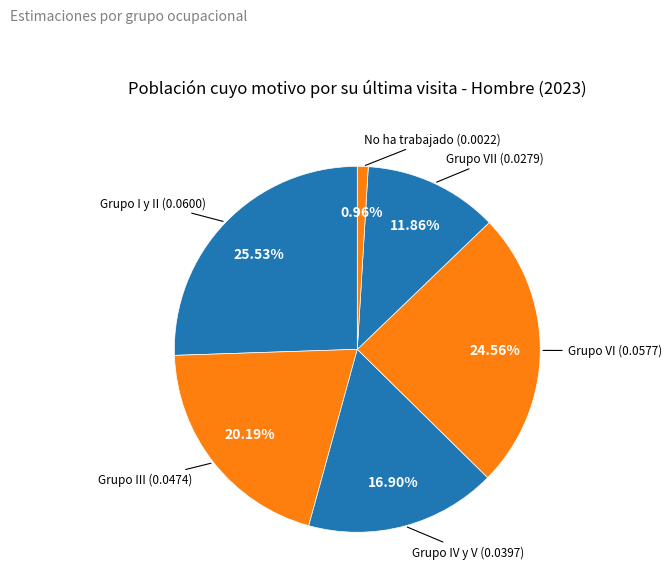

Is there a majority slice in this chart?

No